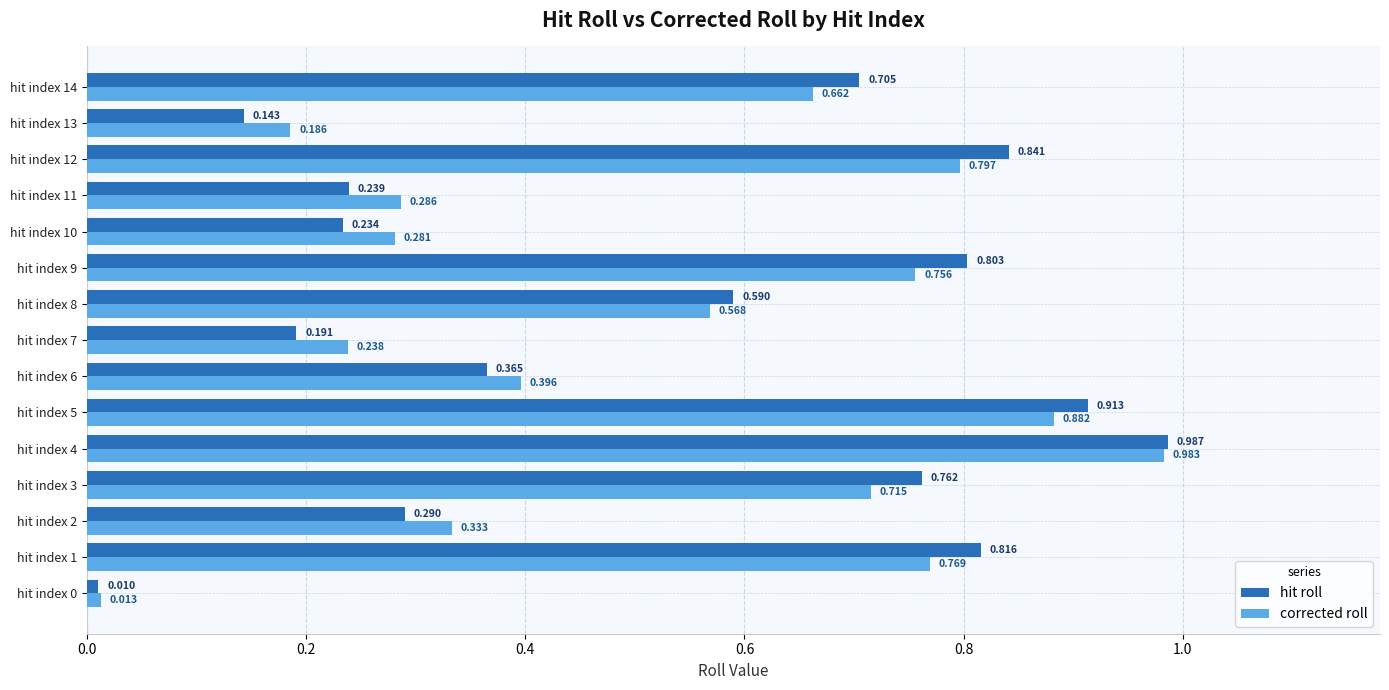

Which series changed the most between hit index 6 and hit index 14?

hit roll